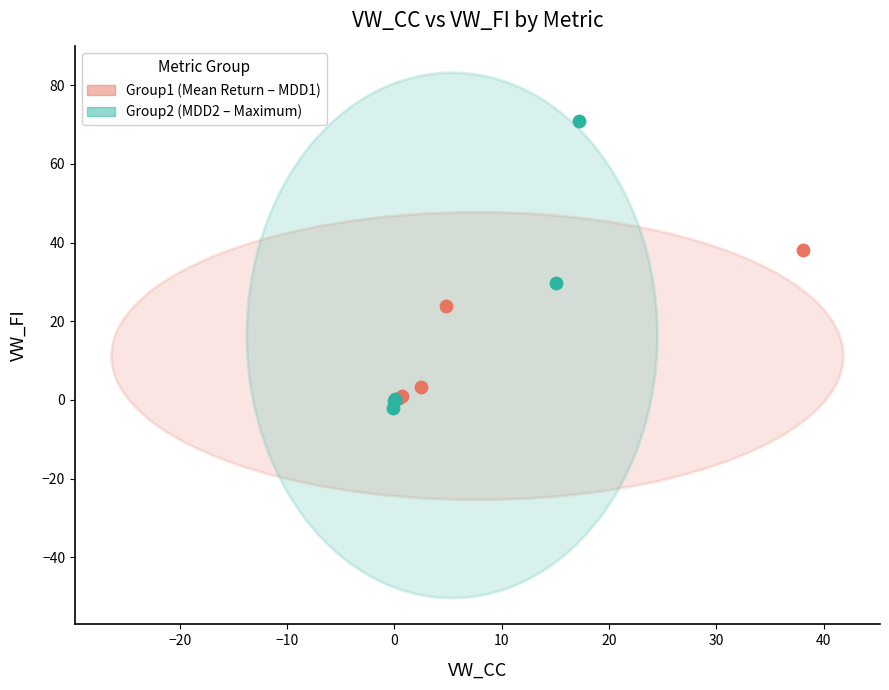

Which series reaches the maximum Y coordinate?

Group2 (MDD2 – Maximum)